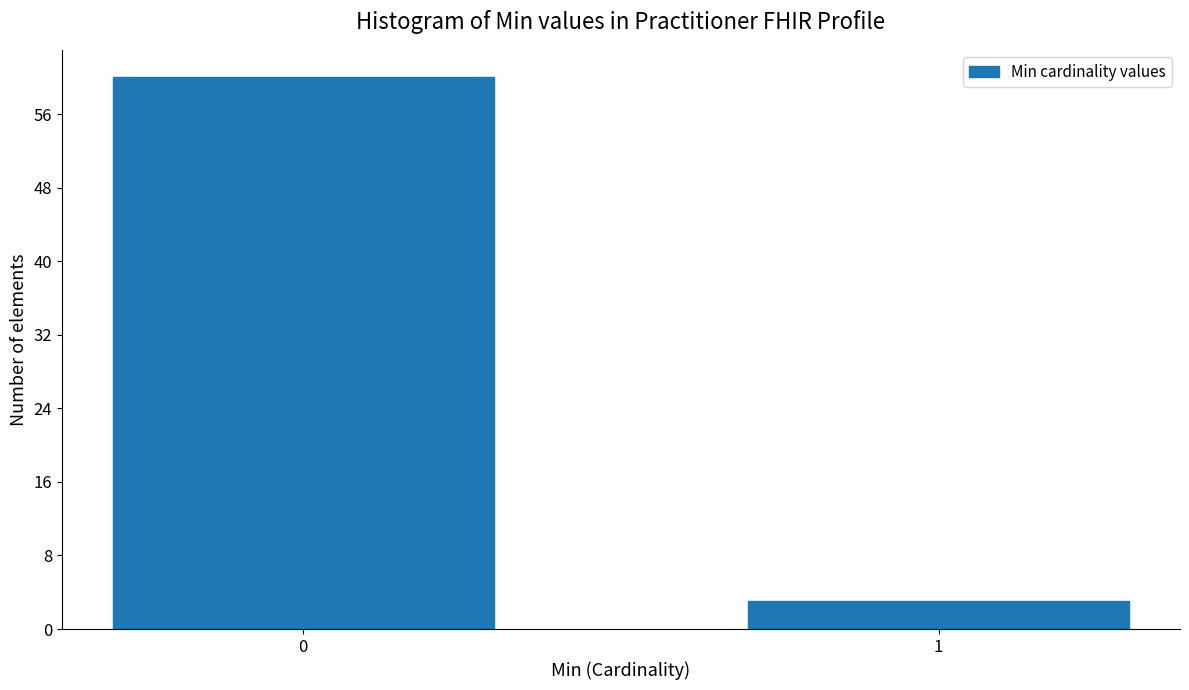

Reading right to left, transcribe all the data shown in this chart.

3	60